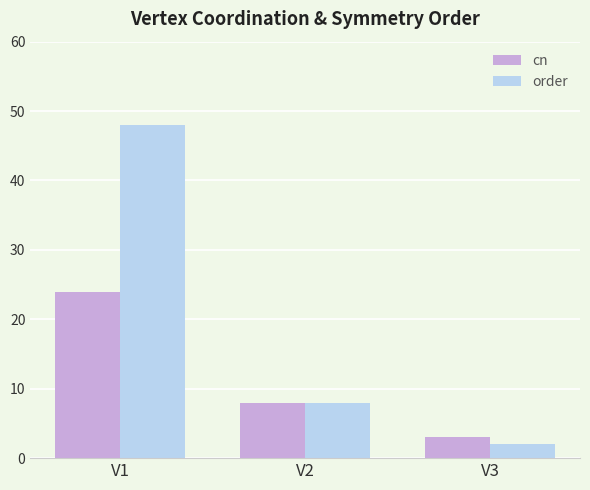

What is the sum of the order values at V3 and V1?

50